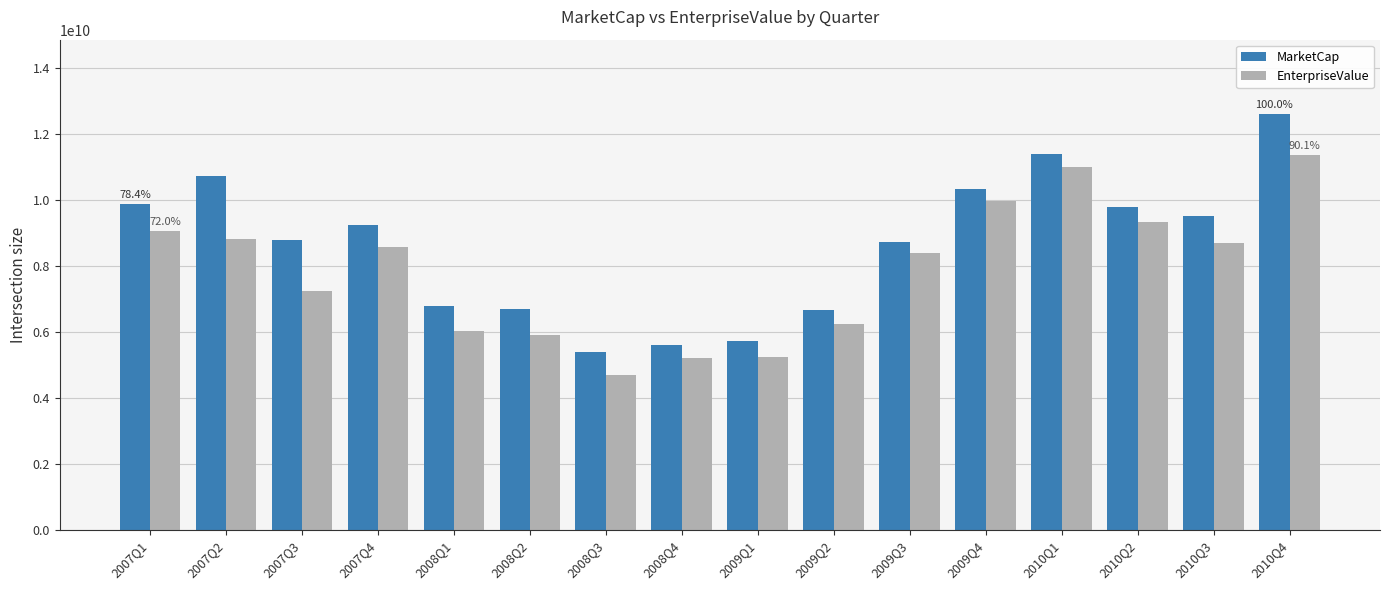

What is the spread (max minus min) of values at 2009Q4?

373972000.0